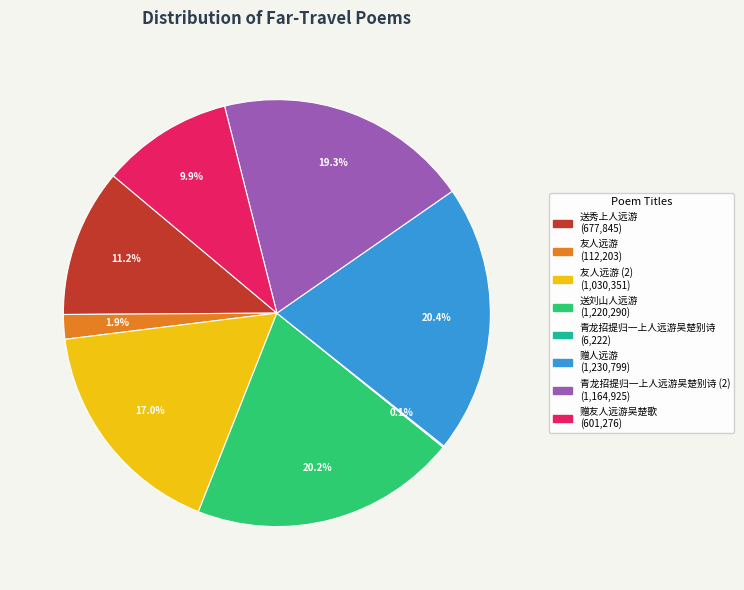

To the nearest percent, what is the difference between the largest and smallest slice percentages?

20%